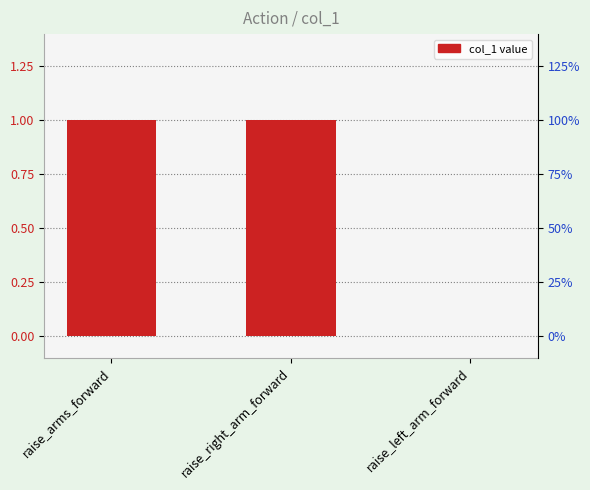

Reading left to right, transcribe all the data shown in this chart.

1	1	0